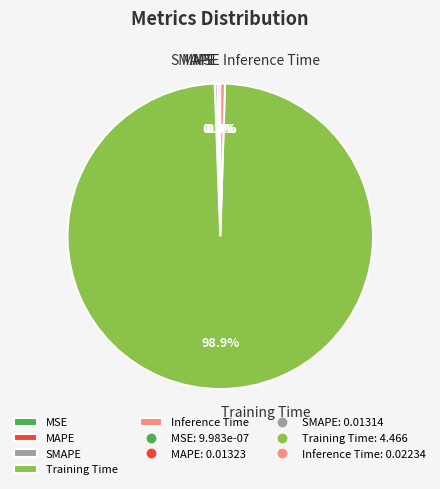

What is the largest slice in the pie chart?

Training Time